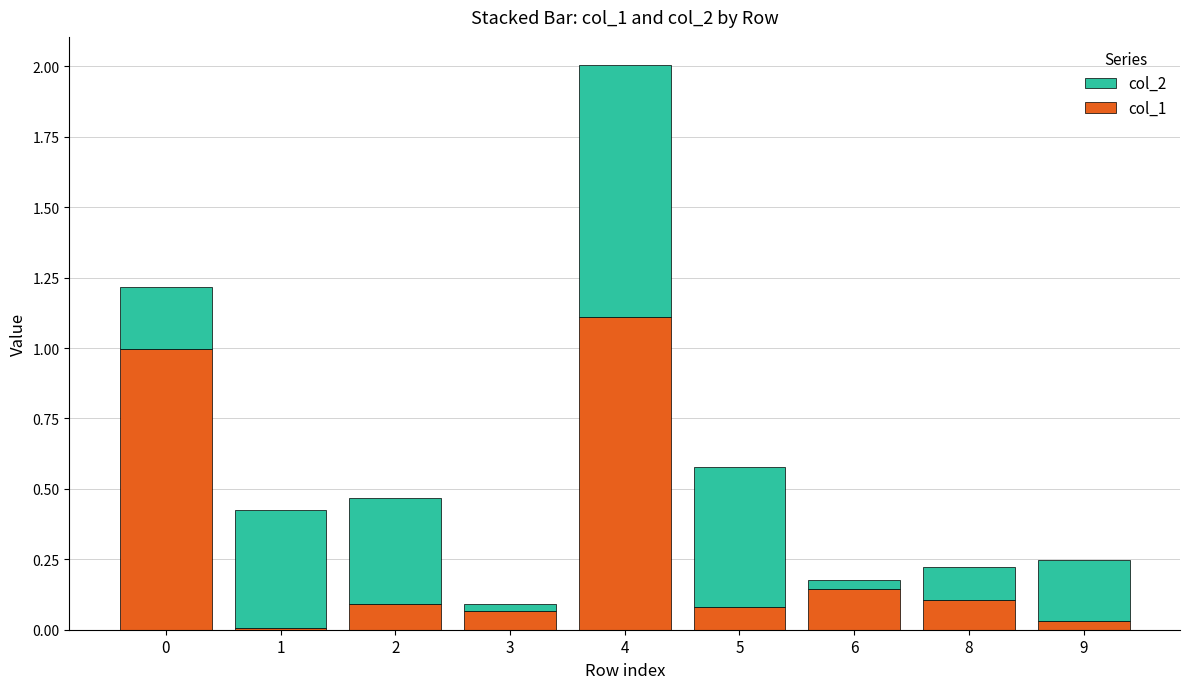

How many series are shown in this chart?

2